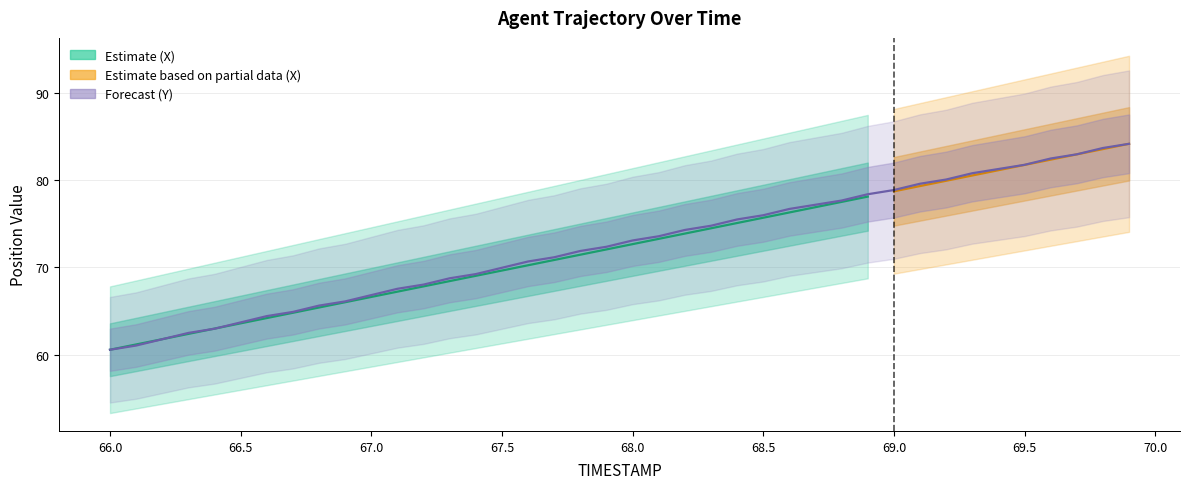

What is the label of the 37th point from the left?

69.6